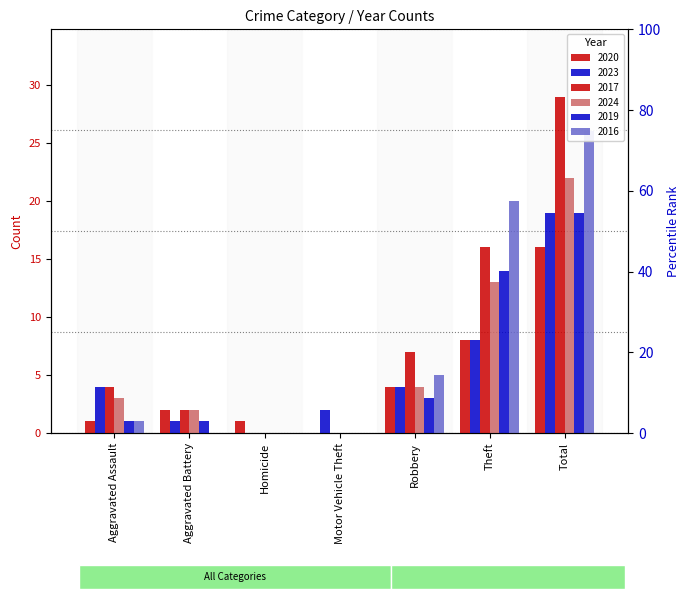

Rank the series by their maximum value, from highest to lowest.

2017, 2016, 2024, 2023, 2019, 2020